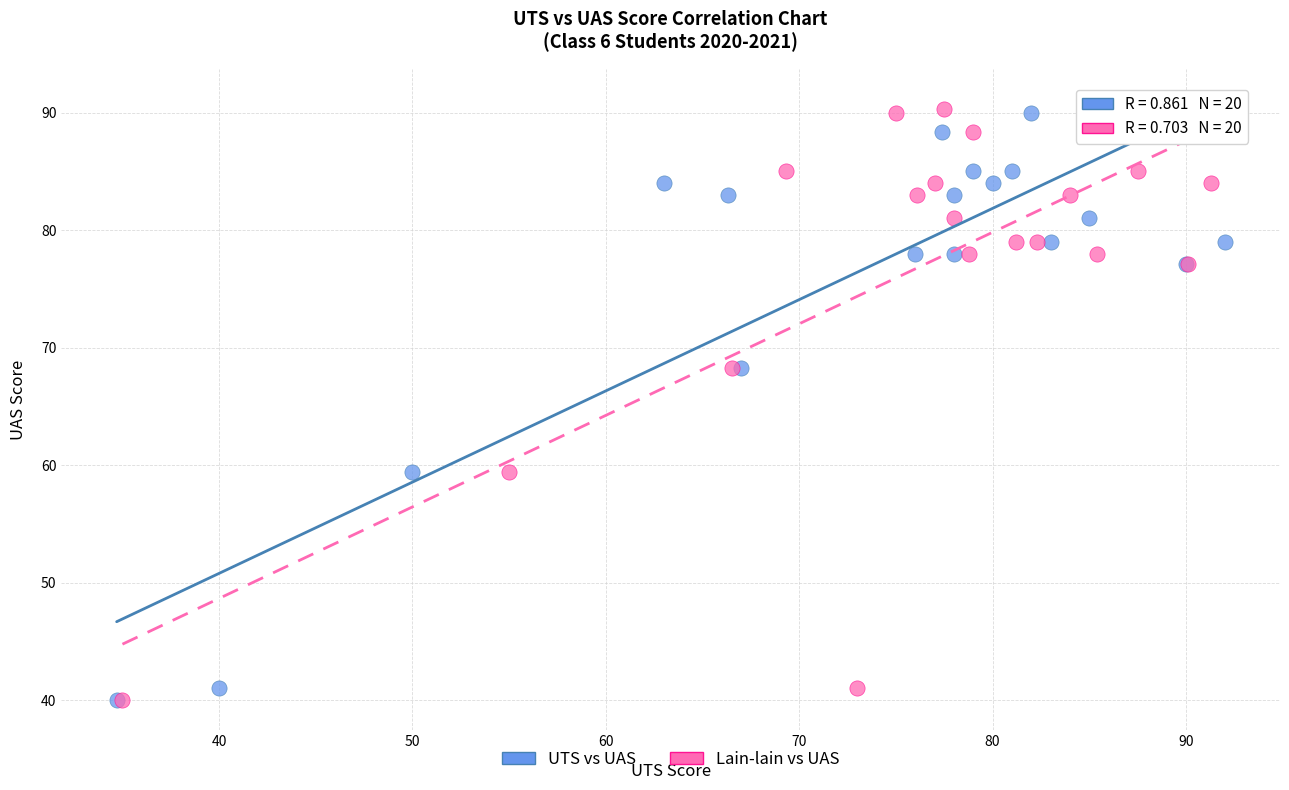

What are all the series names shown in the legend?

UTS vs UAS, Lain-lain vs UAS